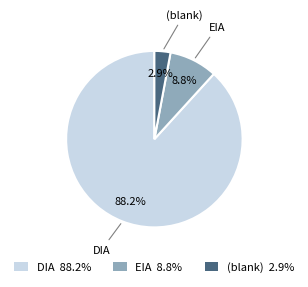

What percentage do DIA and EIA together represent?

97.1%